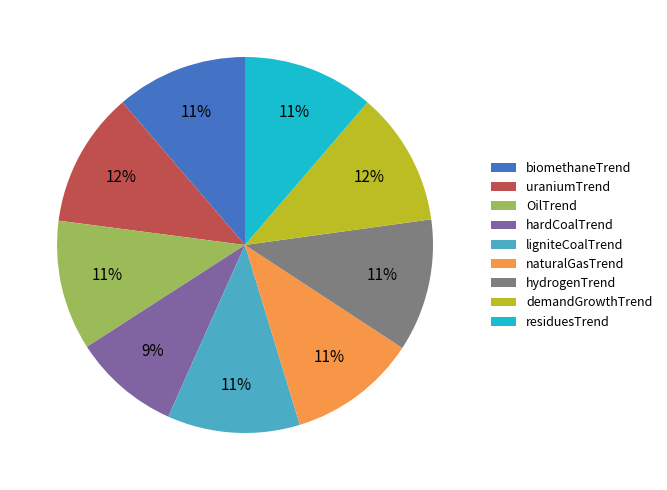

To the nearest percent, what is the average slice percentage?

11%